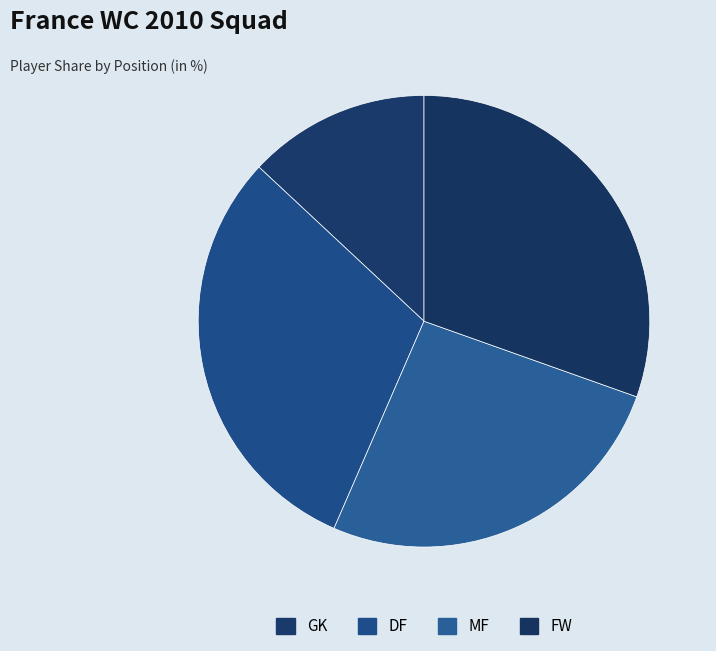

How many segments does this pie chart have?

4